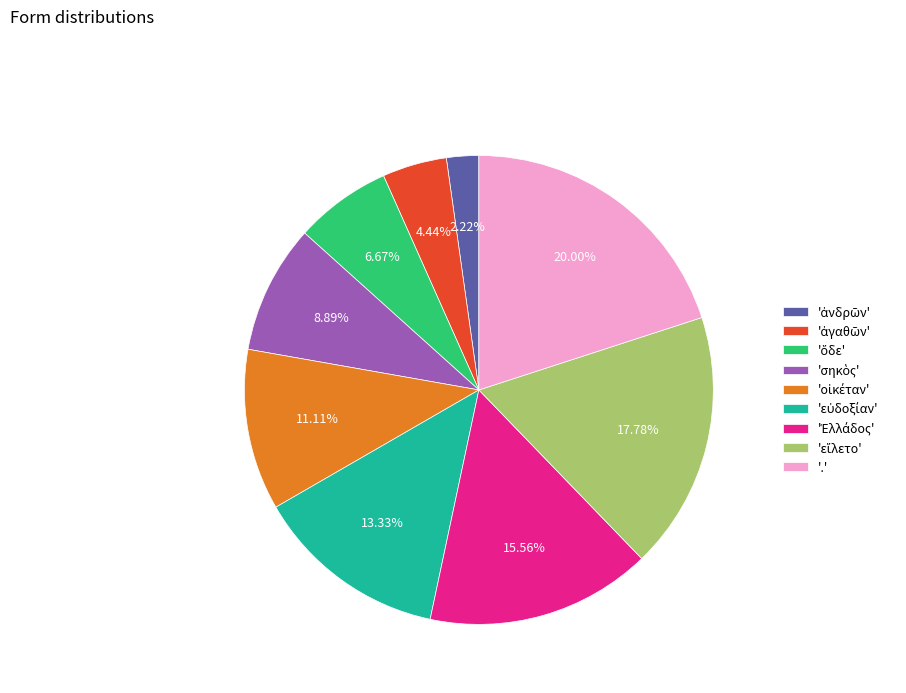

Which category has the biggest portion of the pie?

.